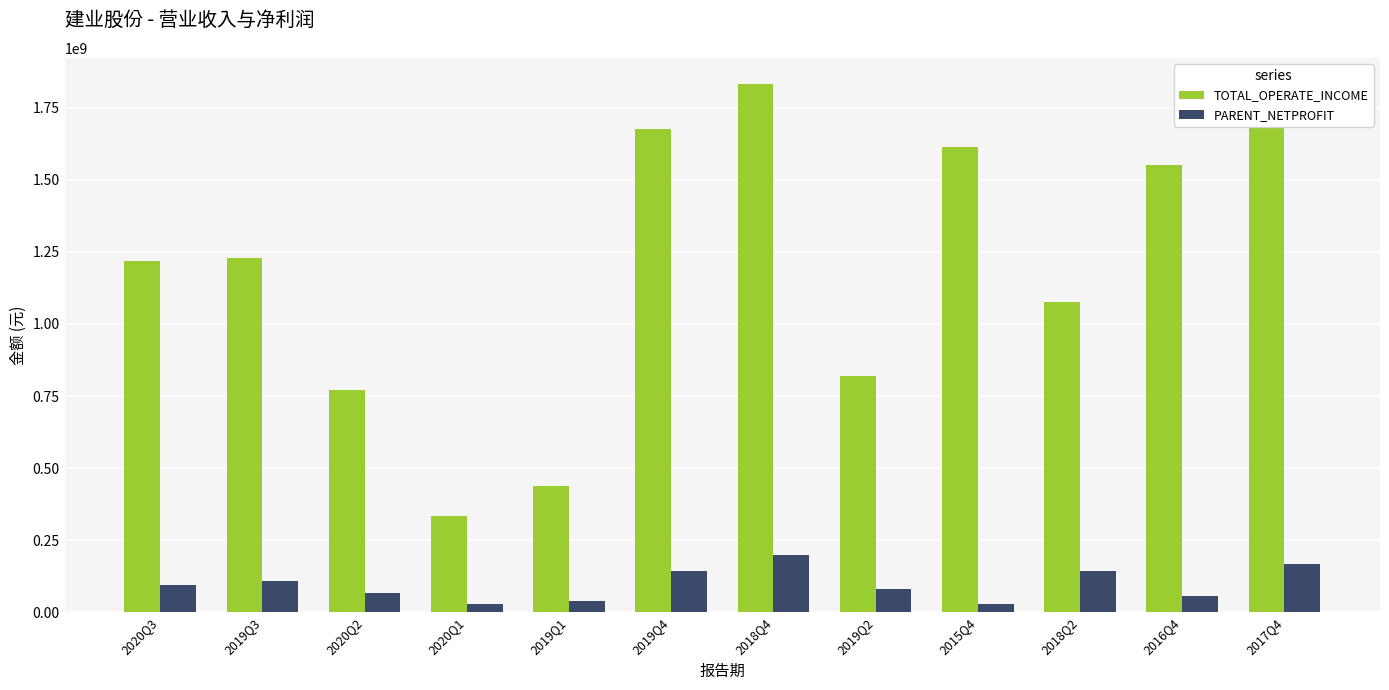

Which series has the largest total across all categories?

TOTAL_OPERATE_INCOME